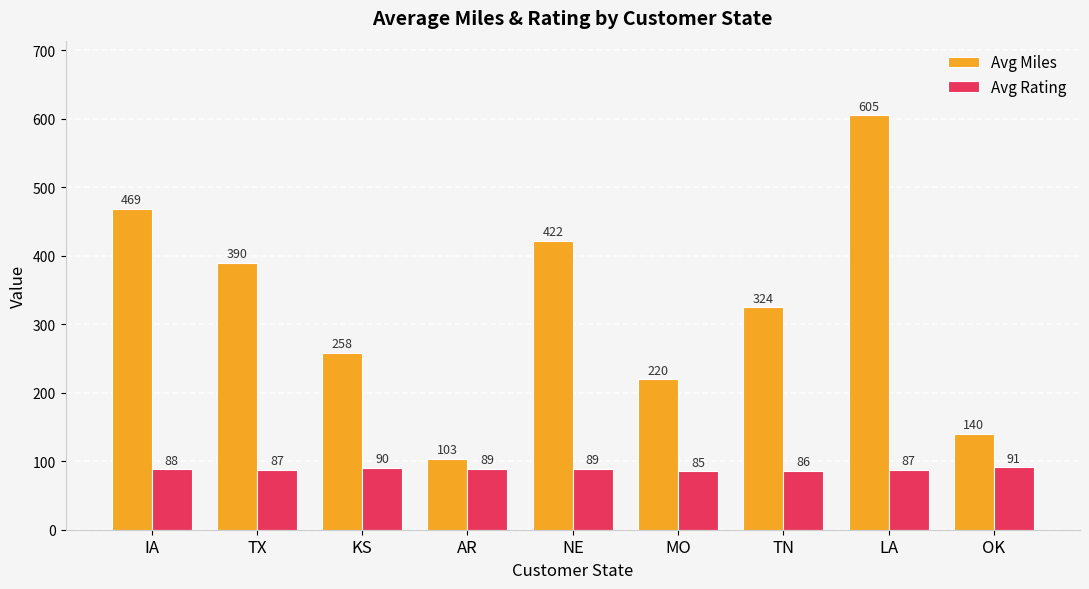

True or false: Avg Rating has a value of 89.8 at KS.

True